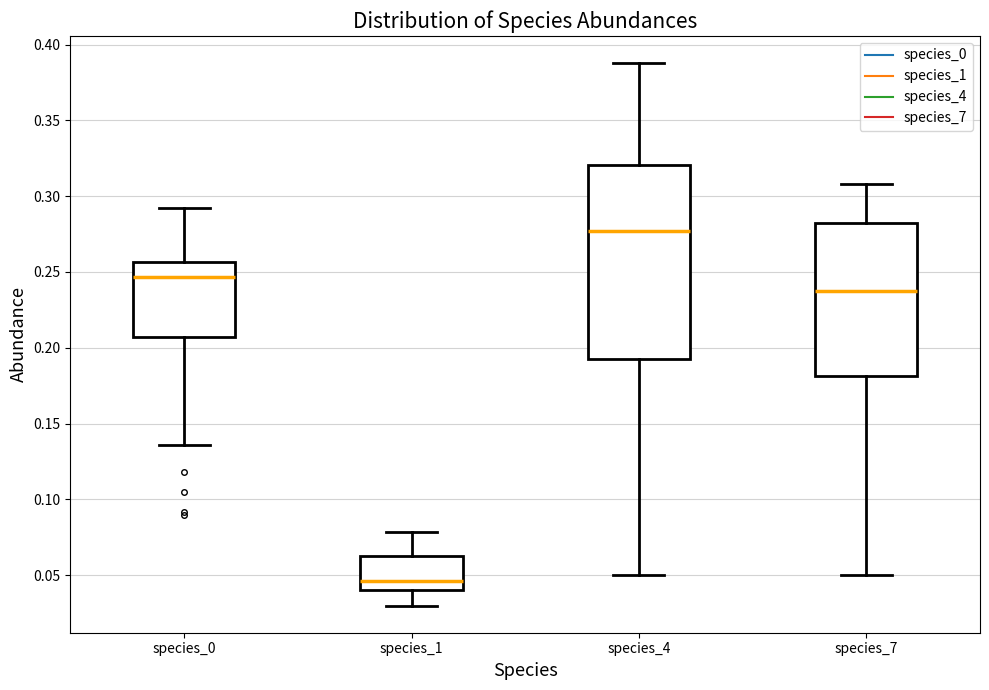

Which box's median line is the lowest?

species_1